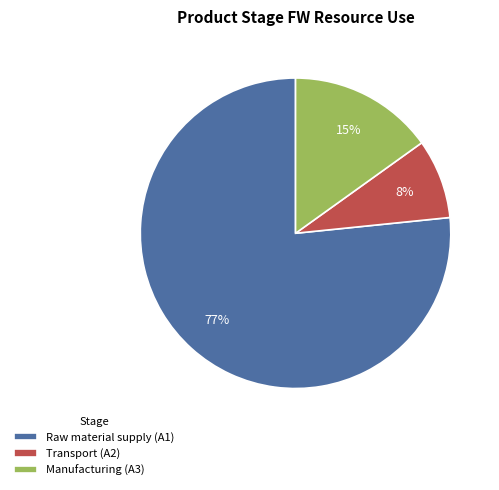

Is there any slice that represents more than half of the pie?

Yes